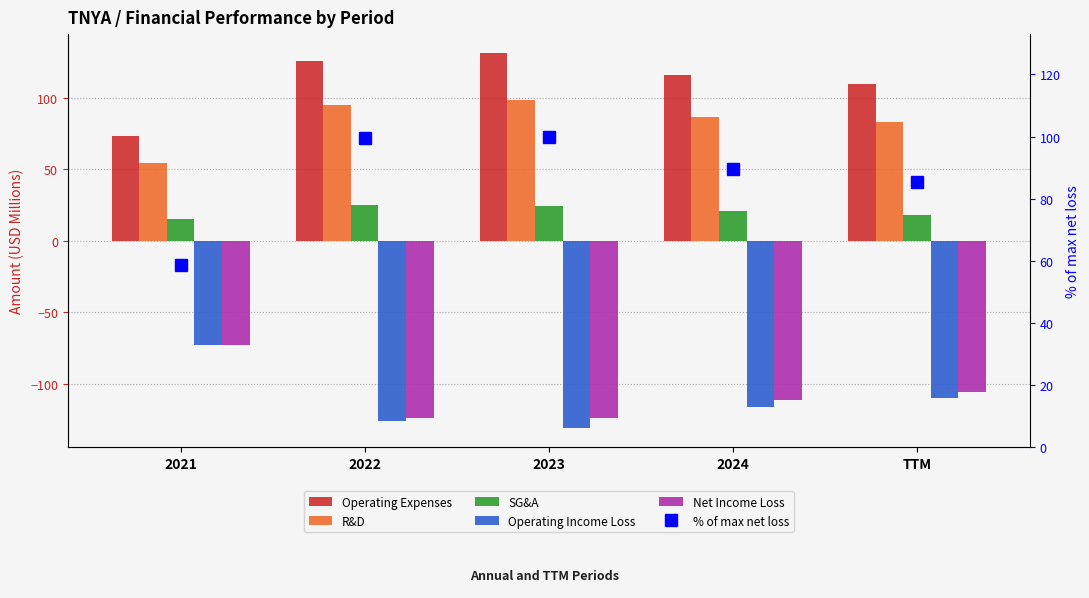

The value of R&D at TTM is 42.6. True or false?

False